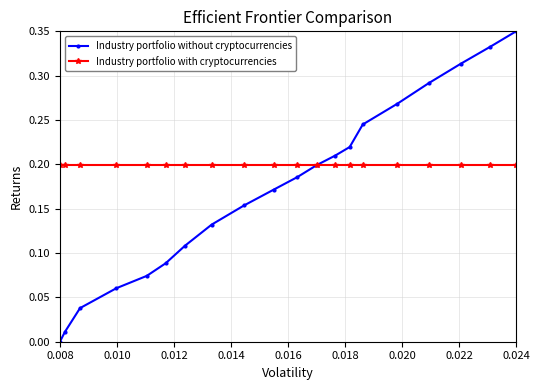

Rank the series by their average value, from highest to lowest.

Industry portfolio with cryptocurrencies, Industry portfolio without cryptocurrencies